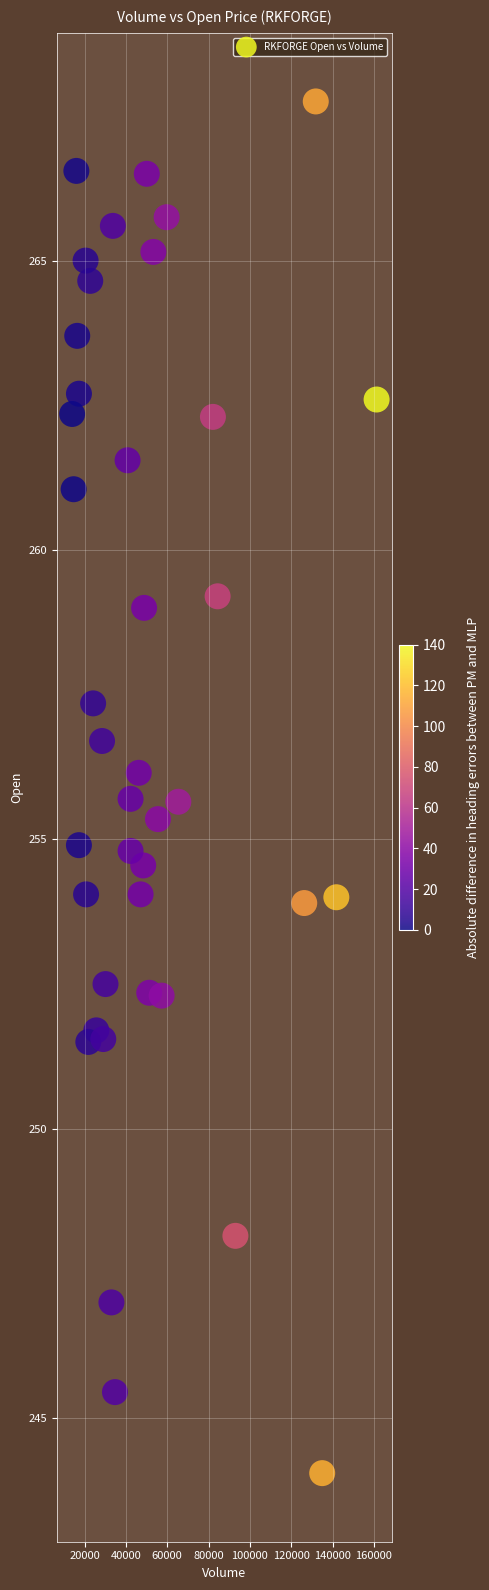

What is the range of Y values (max minus min)?

23.7